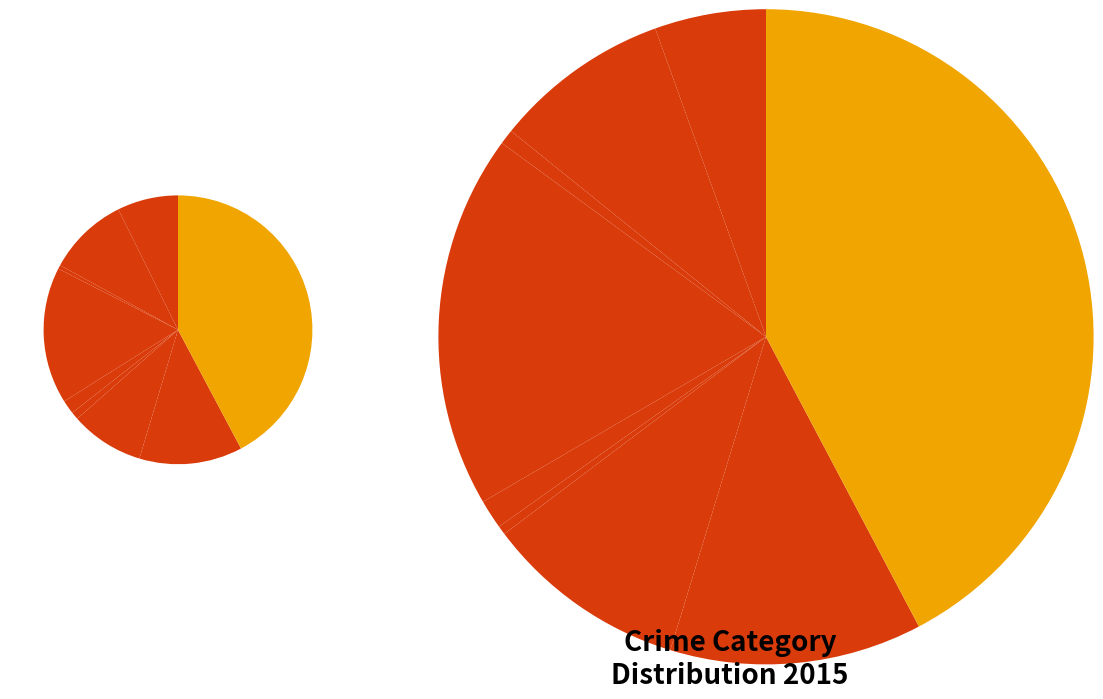

Combined, do values_2016 and 4 account for over 50%?

No